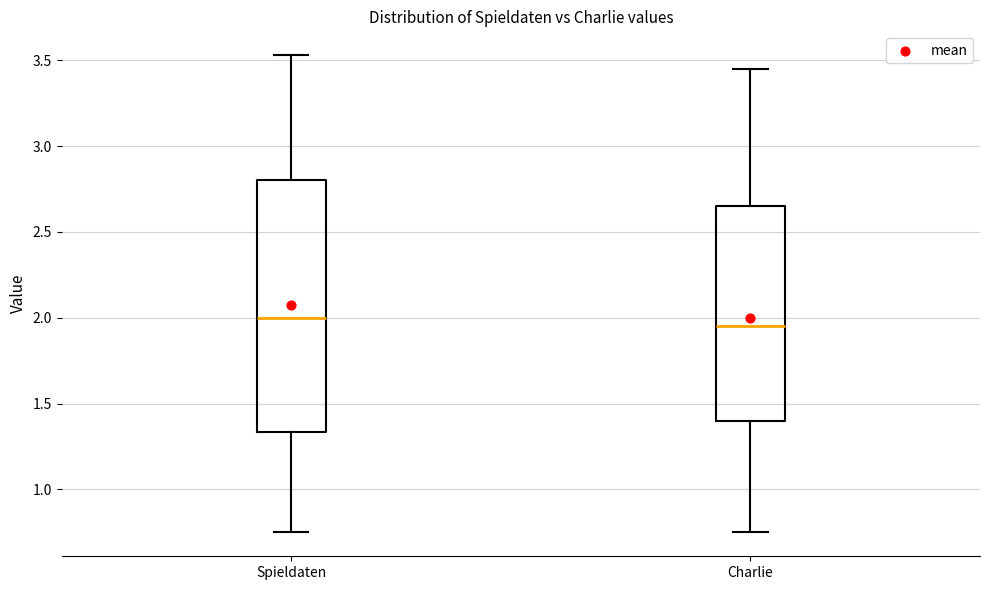

Where does the median line of the box for Spieldaten sit on the y-axis? The values are not printed on the chart, so give them approximately, as read against the axis.

2.00